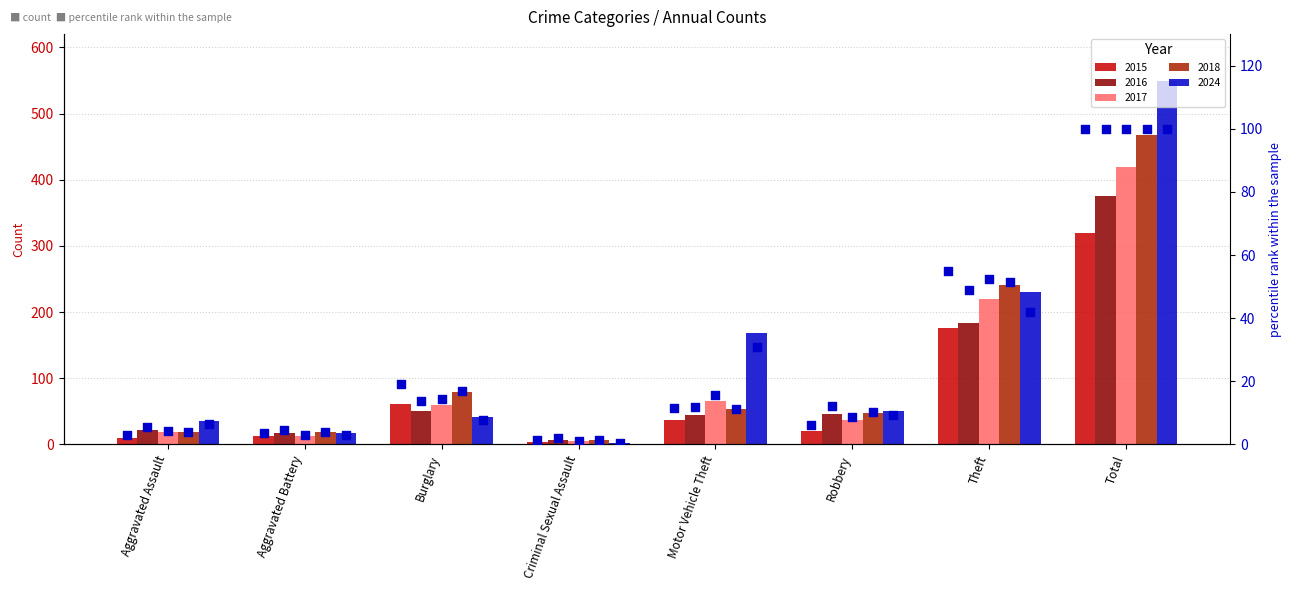

Which series has the widest spread of Y values?

pct rank 2024